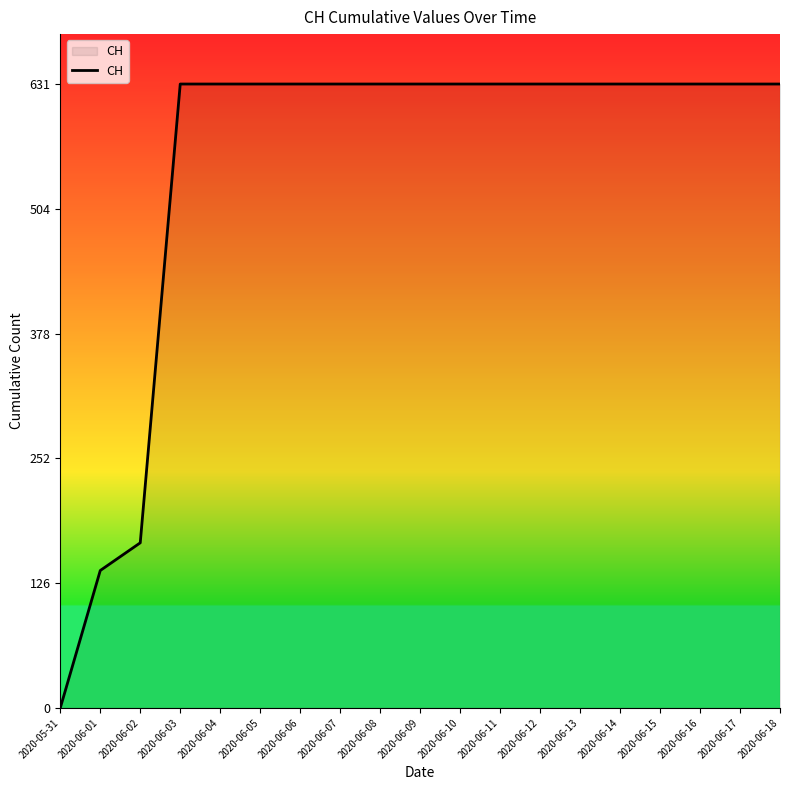

Reading left to right, extract all data points from this chart.

0	139	167	631	631	631	631	631	631	631	631	631	631	631	631	631	631	631	631